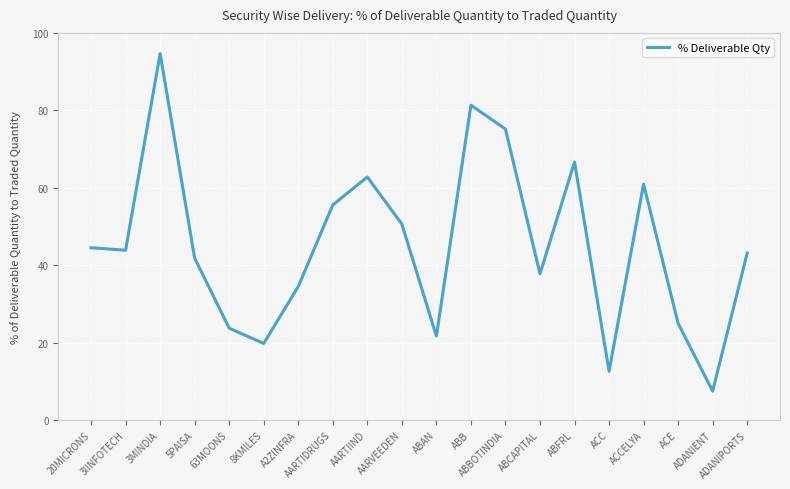

What is the maximum value shown in the chart?

94.7